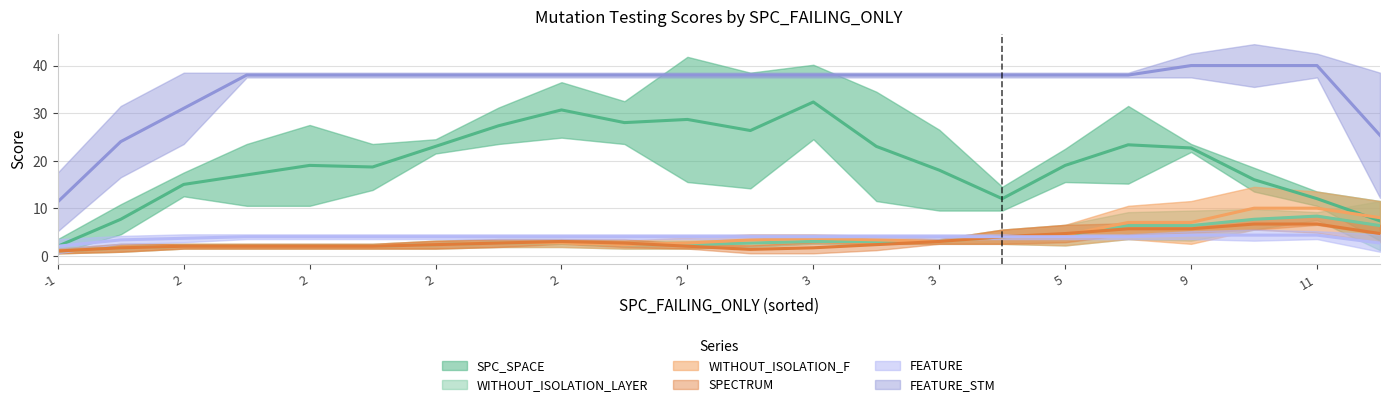

What is the sum of the SPC_SPACE values at 2 and 3?

49